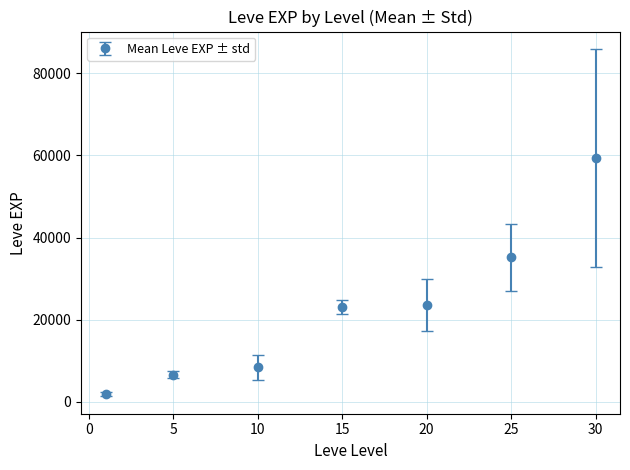

What is the maximum value shown in the chart?

59405.0